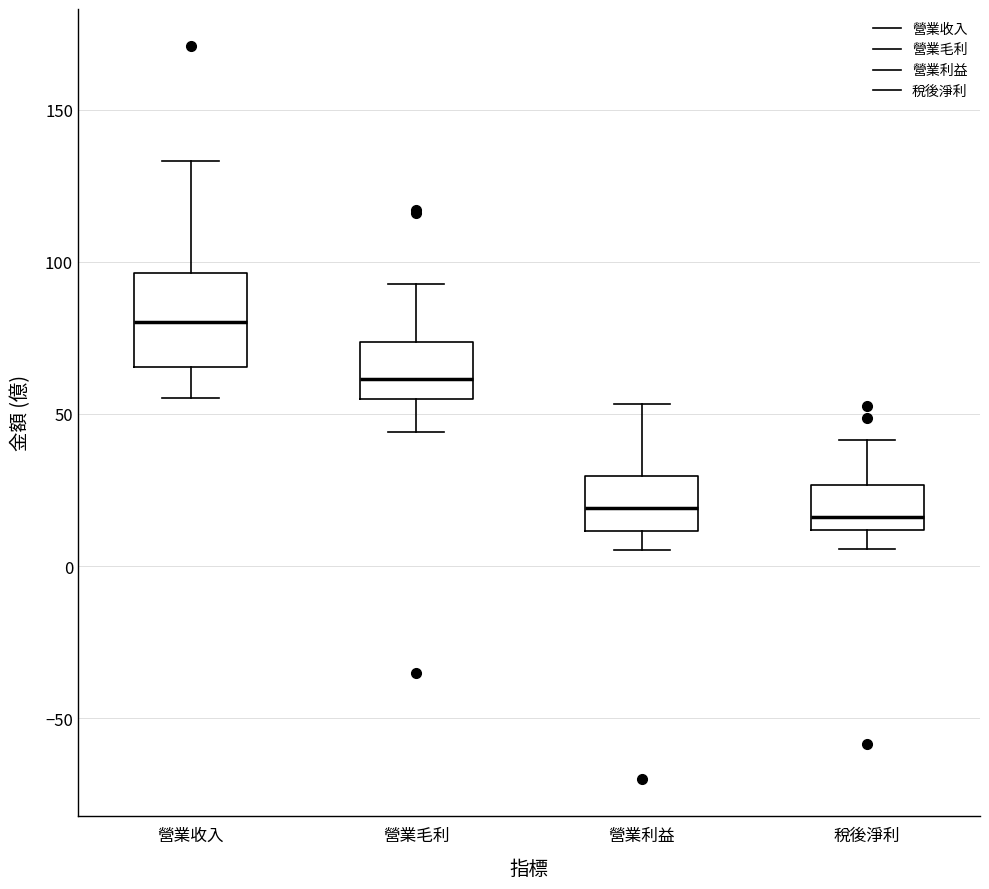

Comparing the boxes themselves (not the whiskers), which one is the tallest?

營業收入